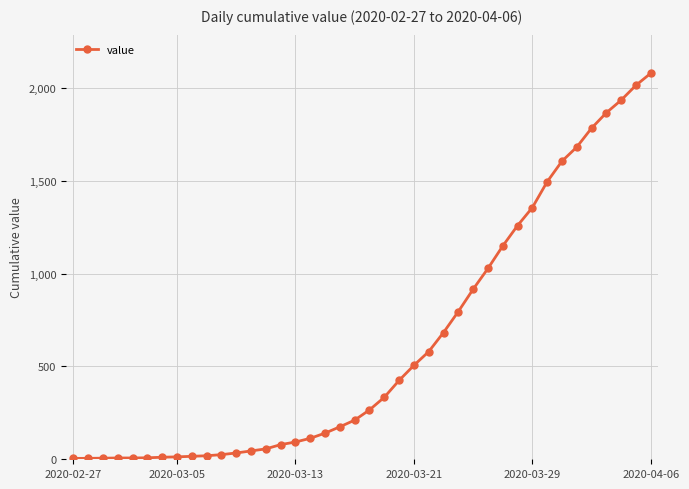

What is the greatest value displayed?

2080